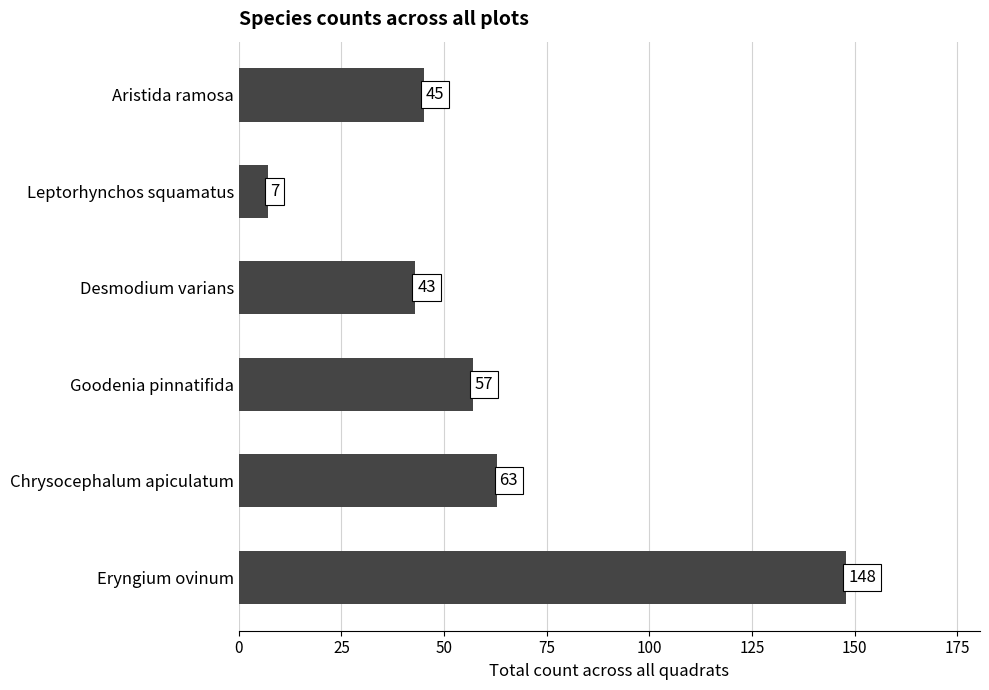

What is the difference between the maximum and minimum values?

141